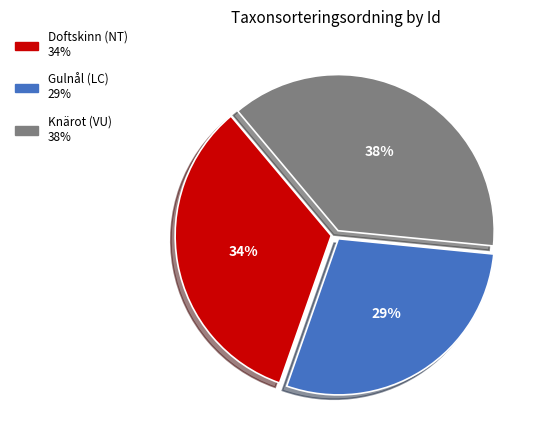

Is there a majority slice in this chart?

No